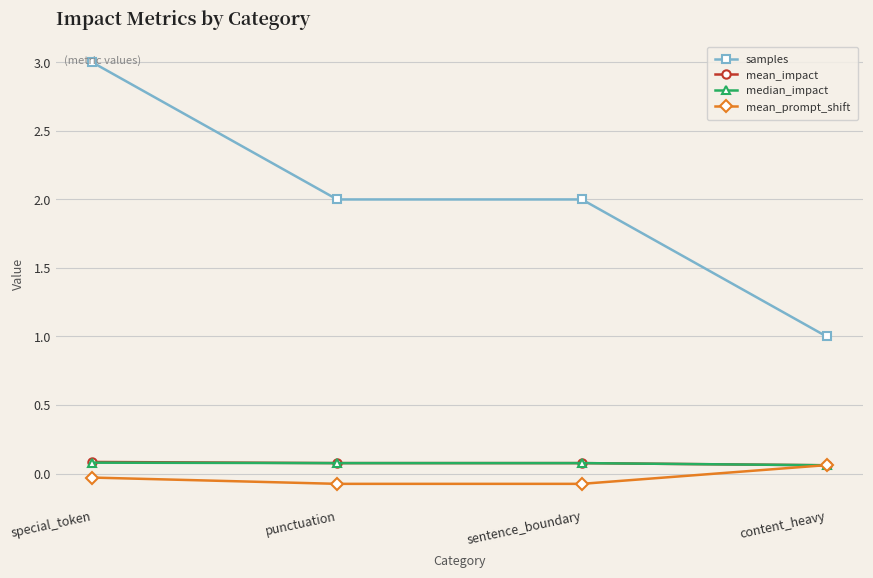

Where does the mean_prompt_shift series first go above 0?

content_heavy